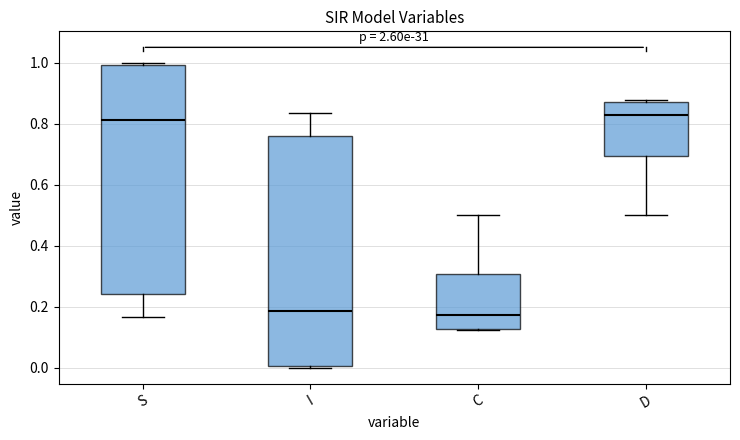

Where does the median line of the box for S sit on the y-axis? The values are not printed on the chart, so give them approximately, as read against the axis.

0.82